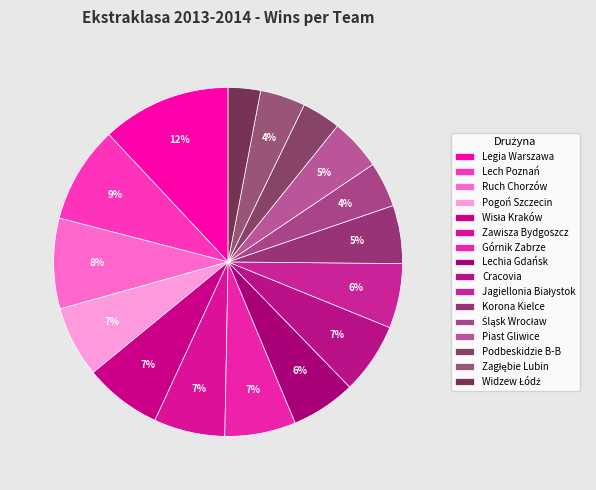

What is the change in value from Cracovia to Widzew Łódź?

-6